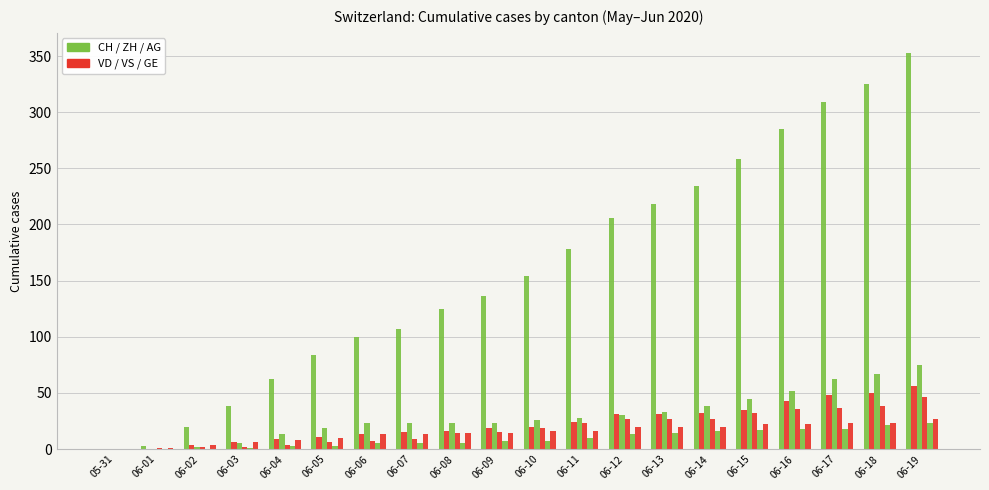

The CH series shows 171 at 06-07. True or false?

False